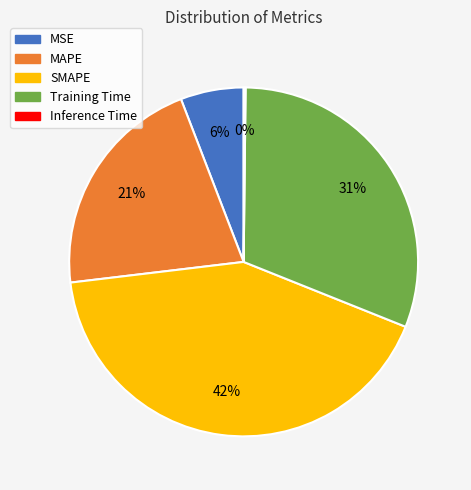

What is the largest slice in the pie chart?

SMAPE